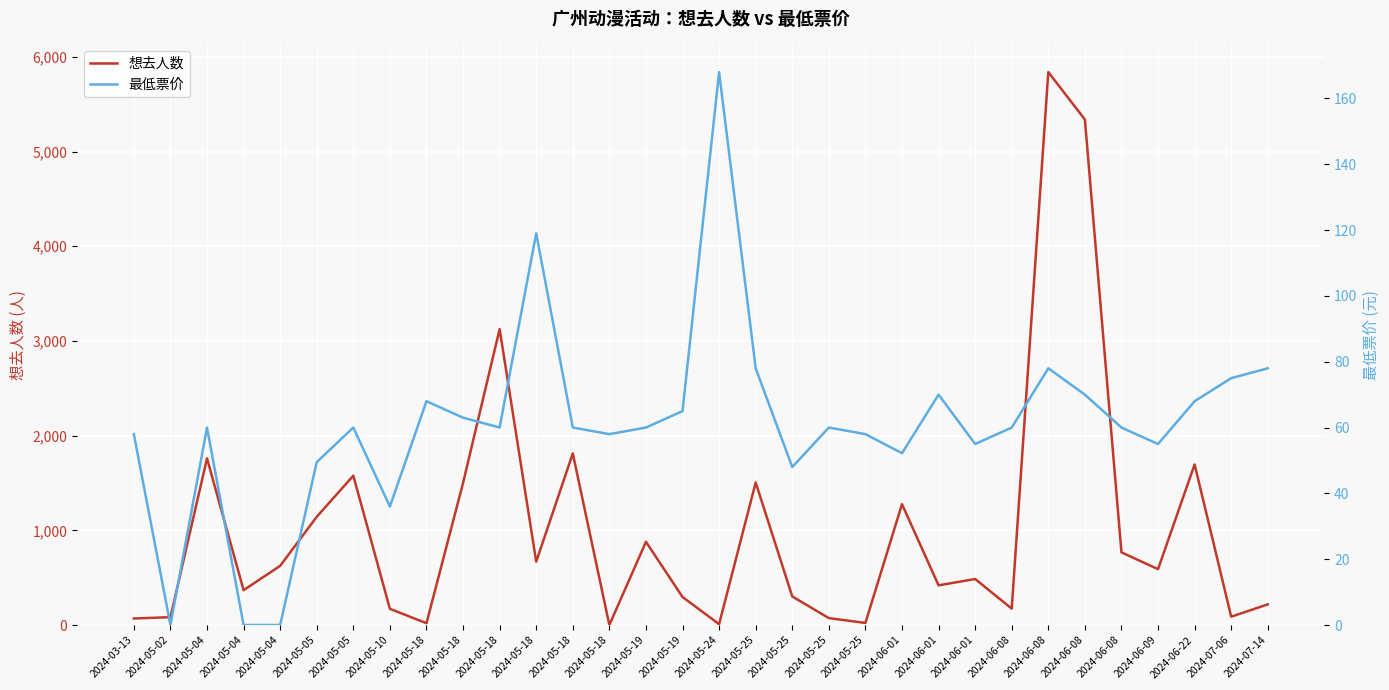

How many categories are shown in the chart?

32